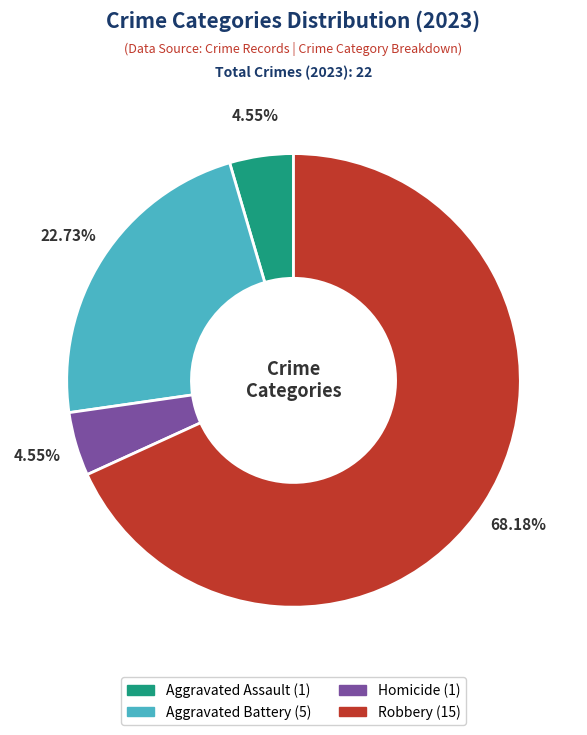

Is there a majority slice in this chart?

Yes